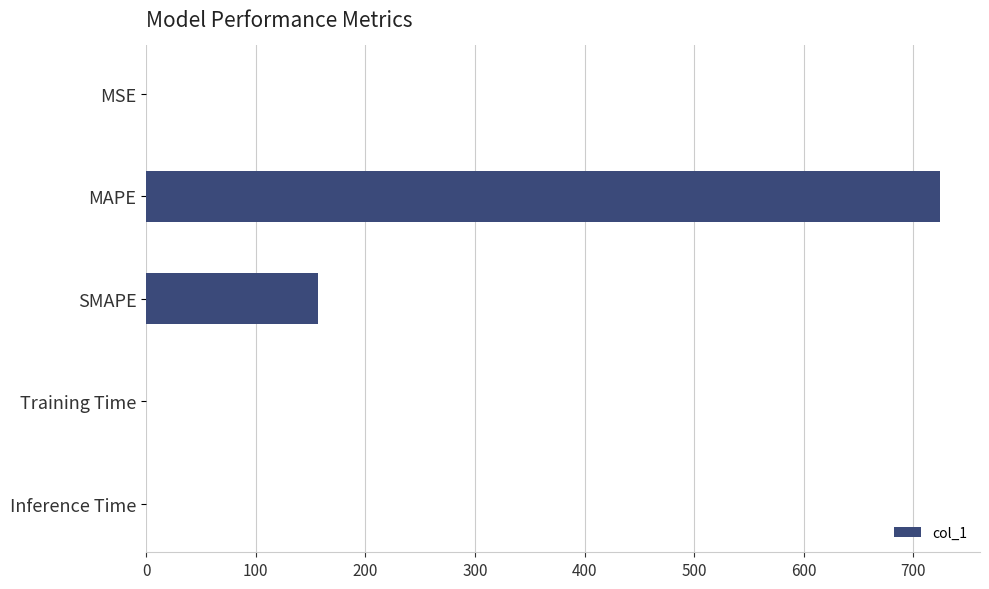

Does the chart contain stacked bars?

No